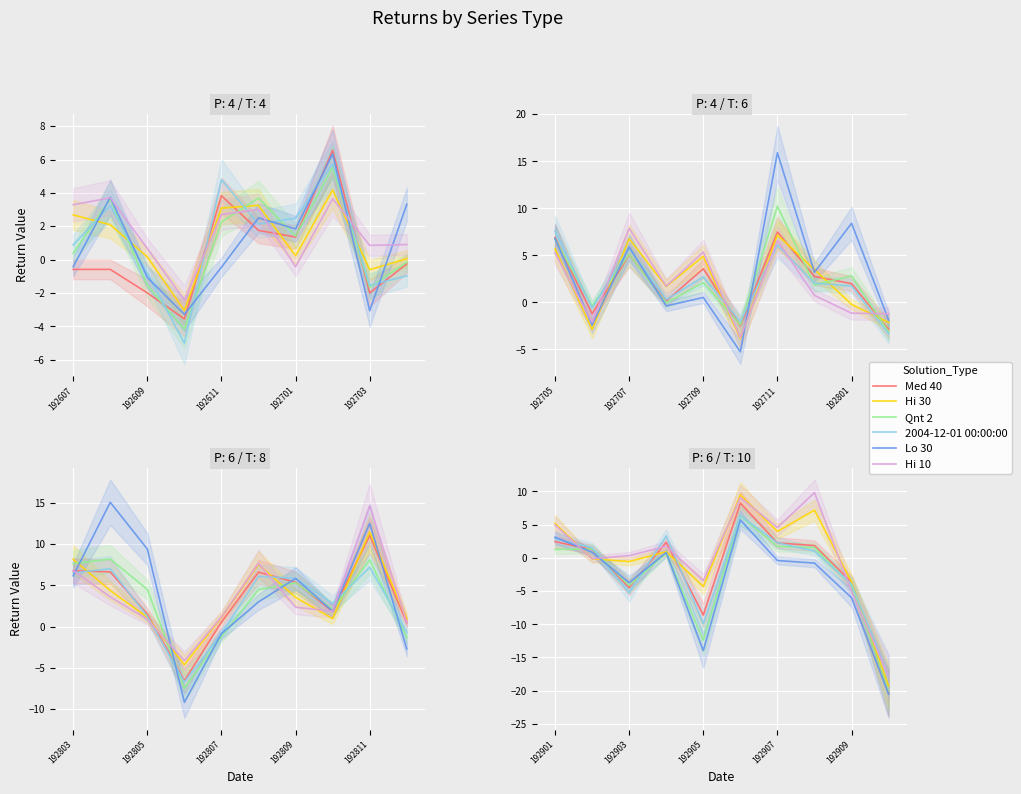

Between which two adjacent categories do Med 40 and Qnt 2 first intersect?

192607 and 192609